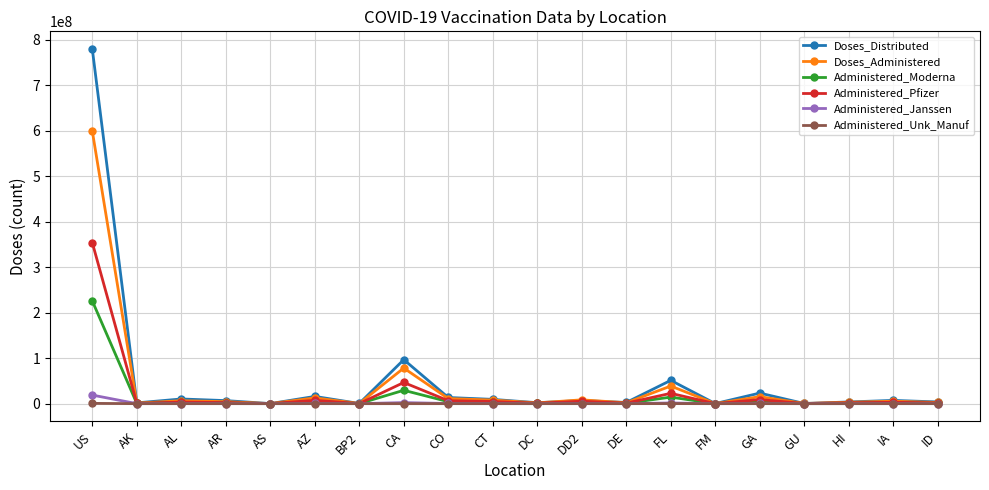

At which category is the sum across all series the highest?

US